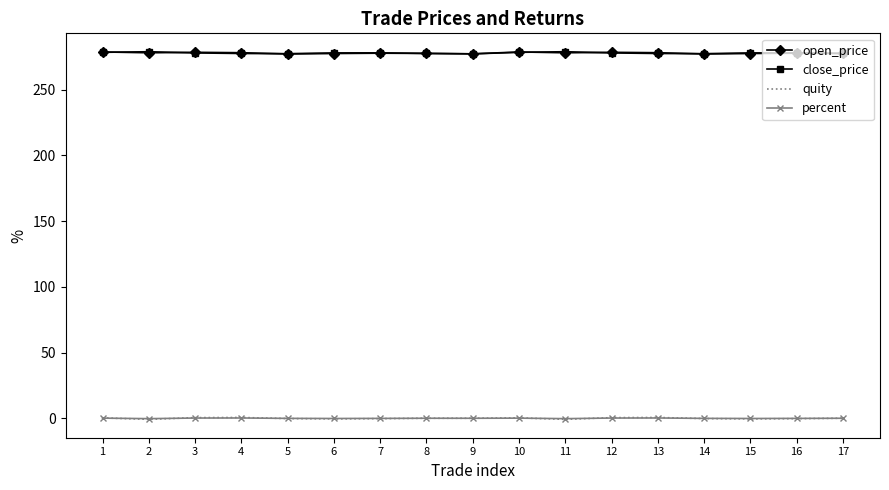

Is the value of percent at 8 greater than the value of open_price at 1?

No